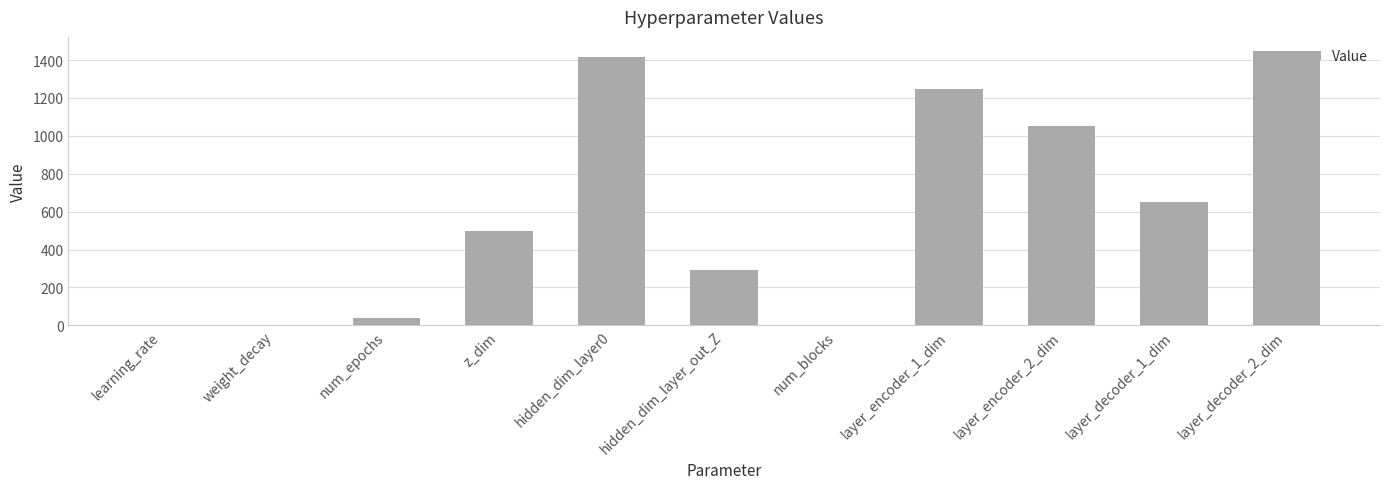

True or false: the data shows 498.0 at z_dim.

True